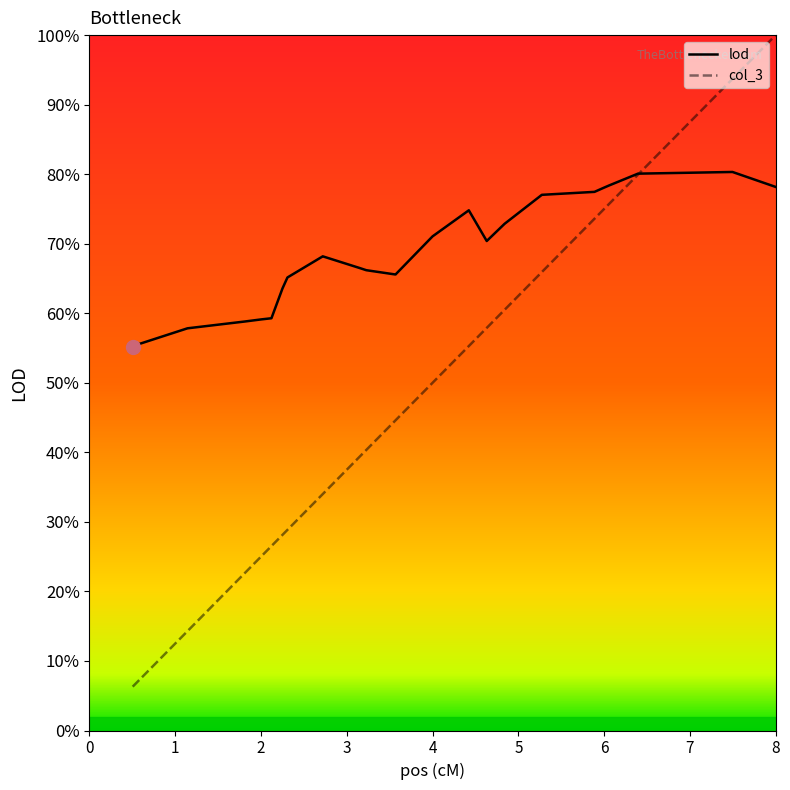

Which series has the largest range (max minus min)?

col_3